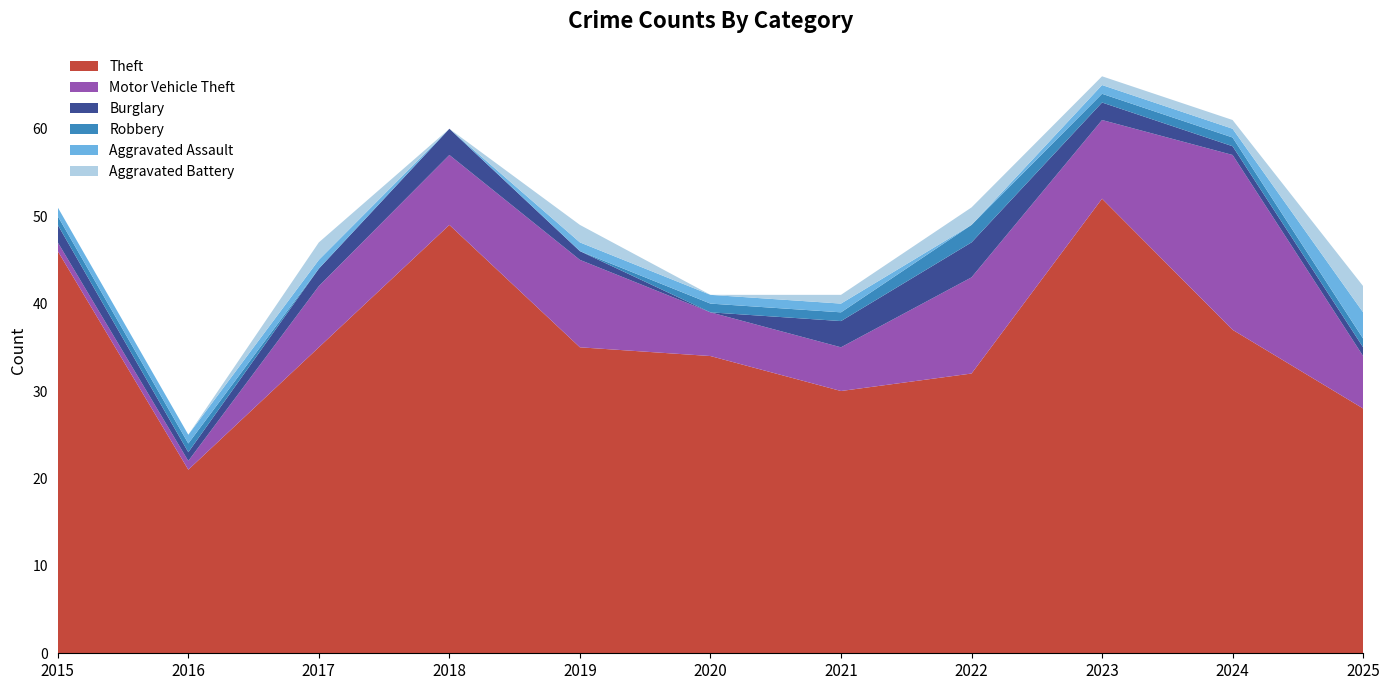

Reading left to right, extract all data points from this chart.

Theft: 46	21	35	49	35	34	30	32	52	37	28
Motor Vehicle Theft: 1	1	7	8	10	5	5	11	9	20	6
Burglary: 2	1	2	3	1	0	3	4	2	1	1
Robbery: 1	1	0	0	0	1	1	2	1	1	1
Aggravated Assault: 1	1	1	0	1	1	1	0	1	1	3
Aggravated Battery: 0	0	2	0	2	0	1	2	1	1	3